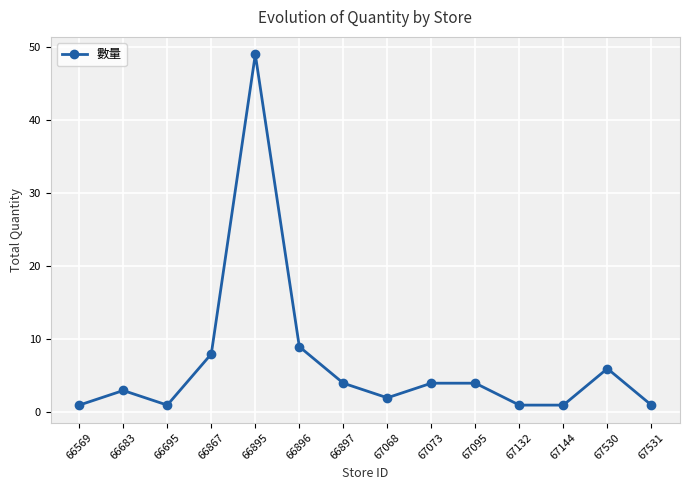

What is the difference between the second highest and second lowest values?

8